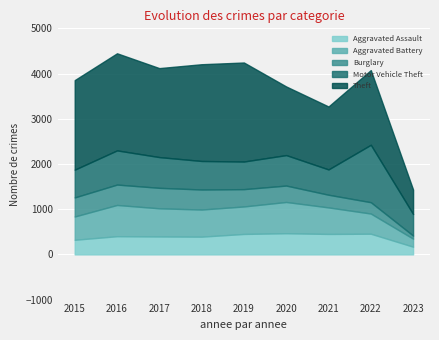

What are all the series names shown in the legend?

Aggravated Assault, Aggravated Battery, Burglary, Motor Vehicle Theft, Theft